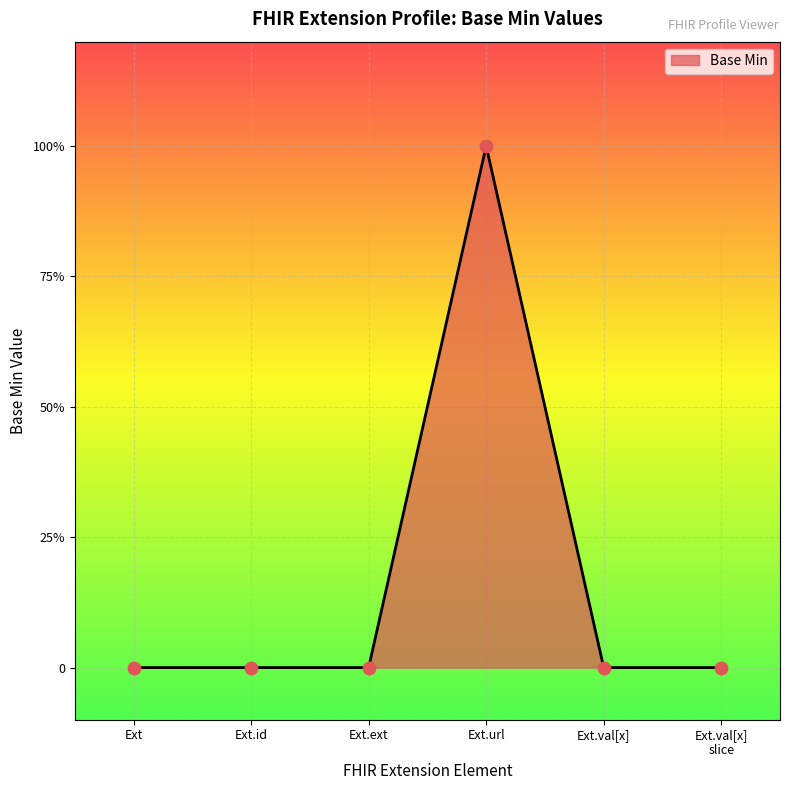

Is this an area chart (filled region under the line)?

Yes